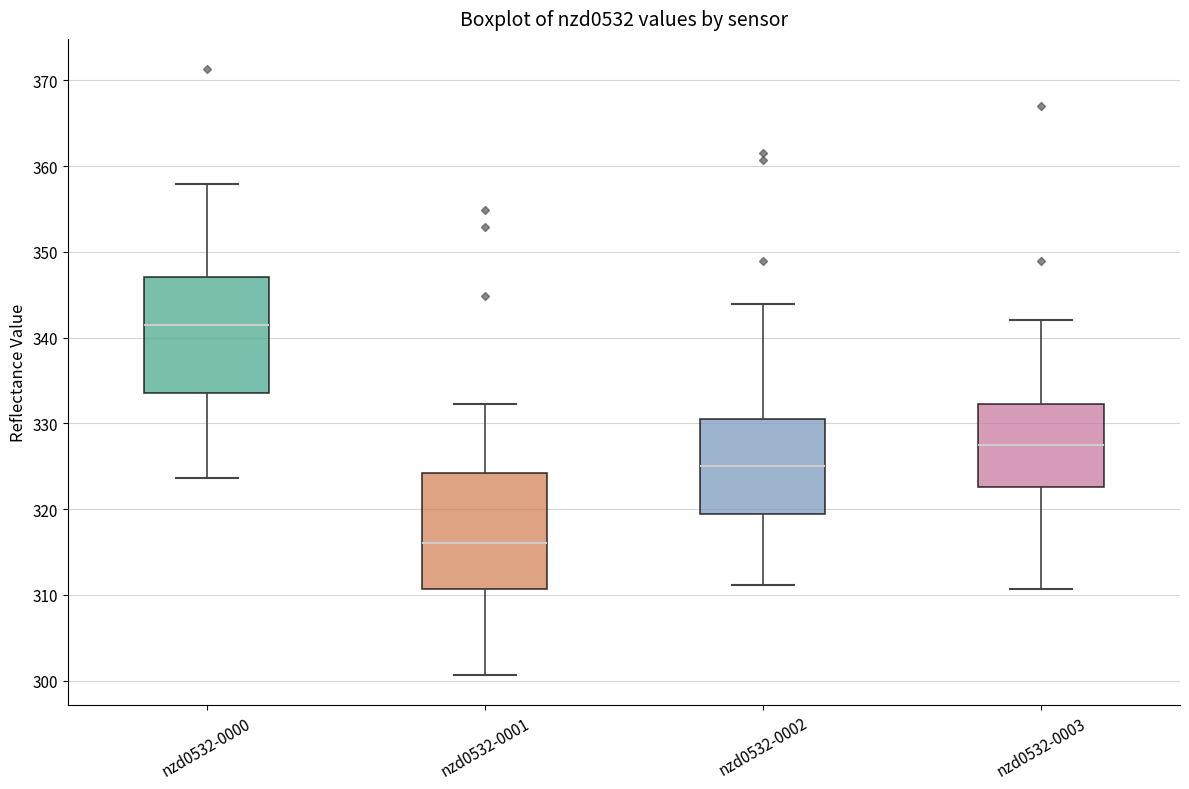

Reading left to right, read every box against the y-axis: the position of its median line, the range the box covers, and the ends of its whiskers. The values are not printed on the chart, so give them approximately, as read against the axis.

nzd0532-0000: median 341, box 334 to 347, whiskers 324 to 358
nzd0532-0001: median 316, box 311 to 324, whiskers 301 to 332
nzd0532-0002: median 325, box 319 to 331, whiskers 311 to 344
nzd0532-0003: median 327, box 323 to 332, whiskers 311 to 342